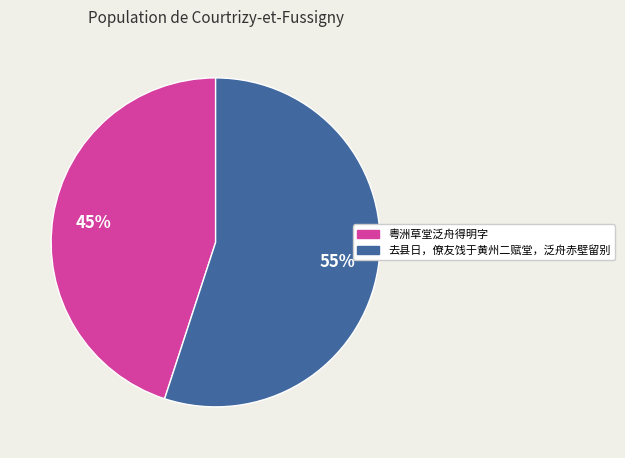

Rank the categories by value from lowest to highest.

粤洲草堂泛舟得明字, 去县日，僚友饯于黄州二赋堂，泛舟赤壁留别